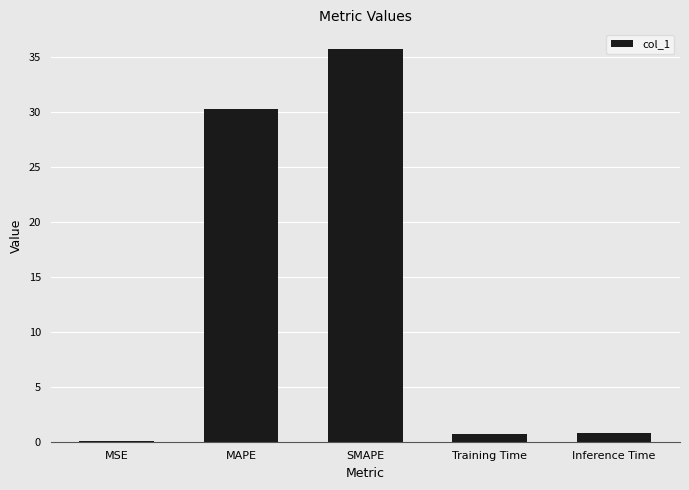

How many data points does each series have?

5